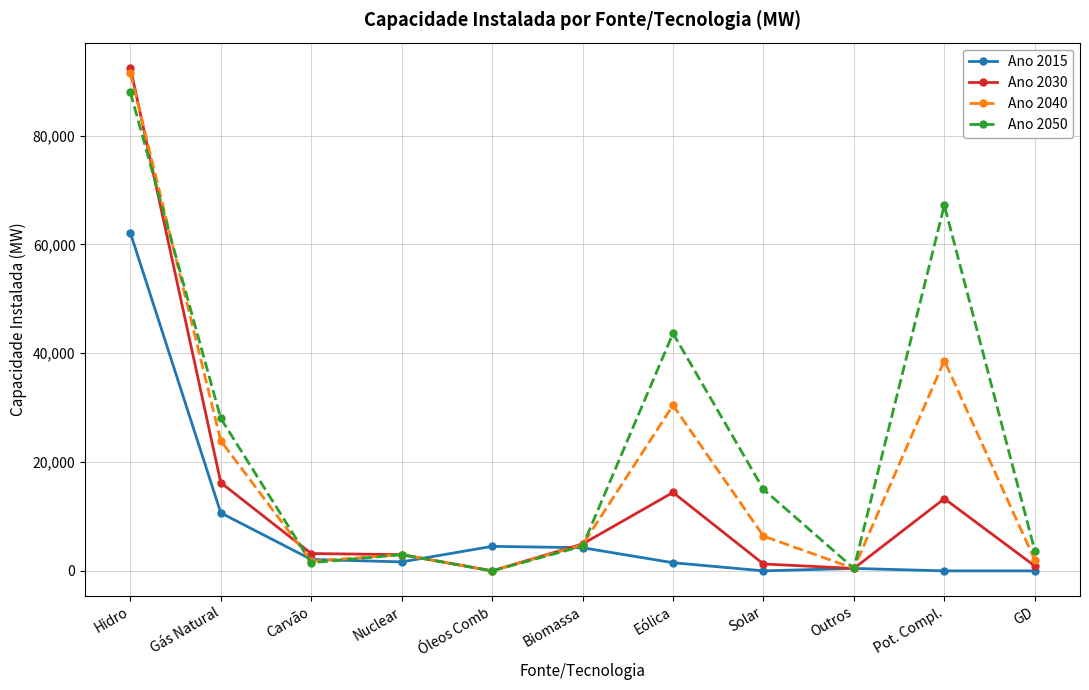

What is the total value across all series at Pot. Compl.?

119117